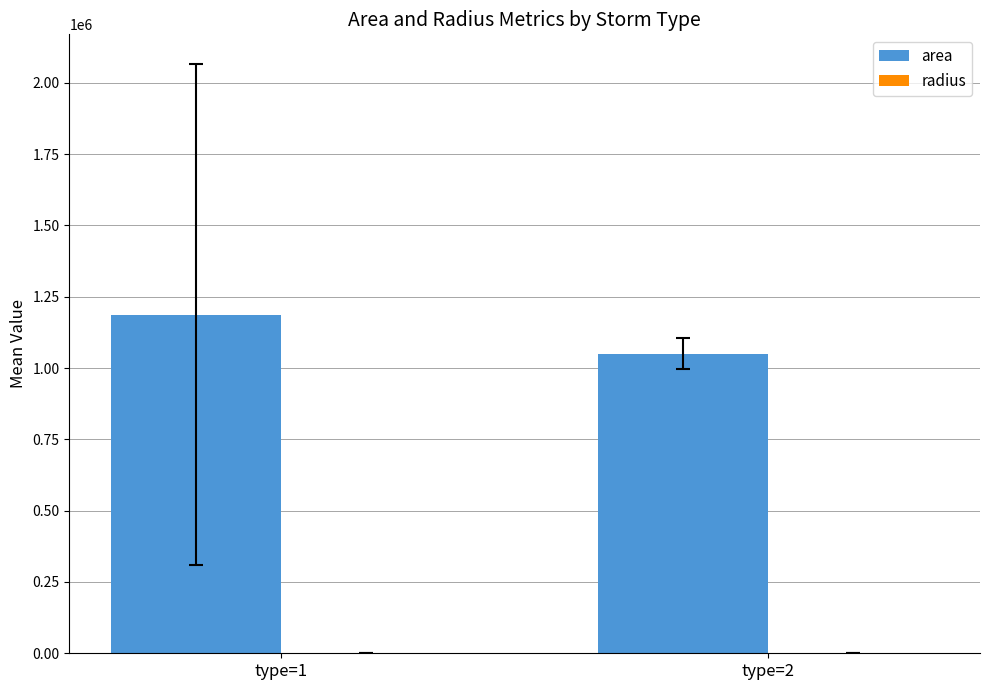

Is it true that area equals 1050000.0 at type=2?

True